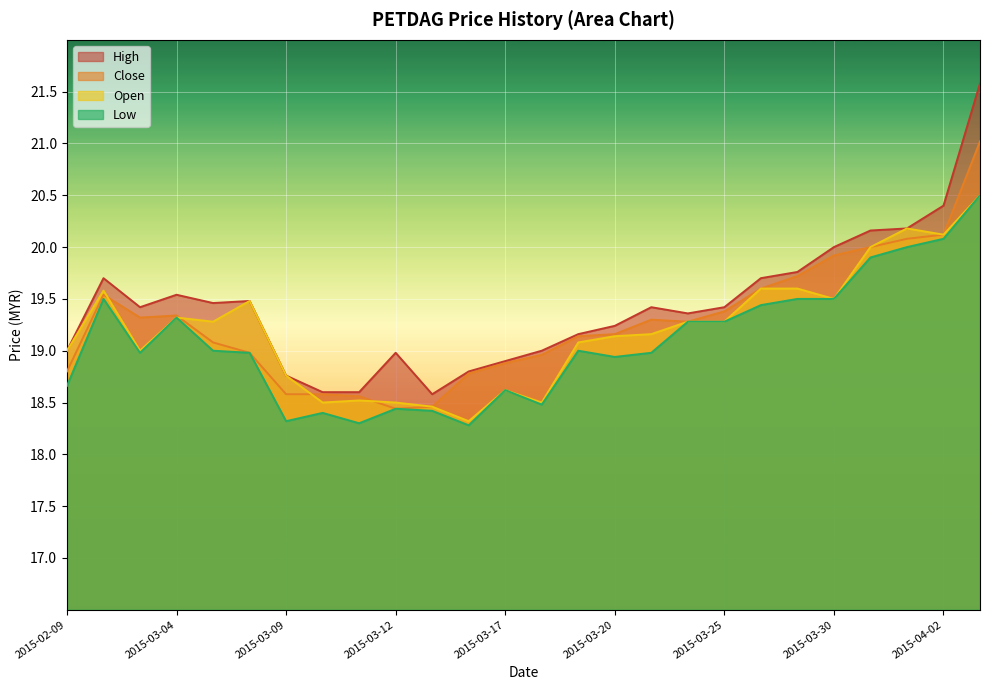

Between 2015-03-24 and 2015-03-26, which series saw the biggest shift?

high